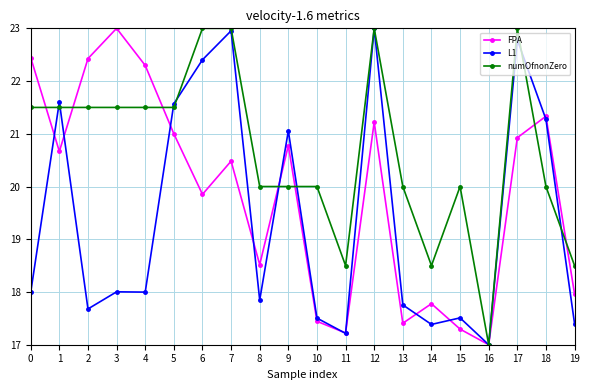

At which category does L1 reach its first local peak?

1